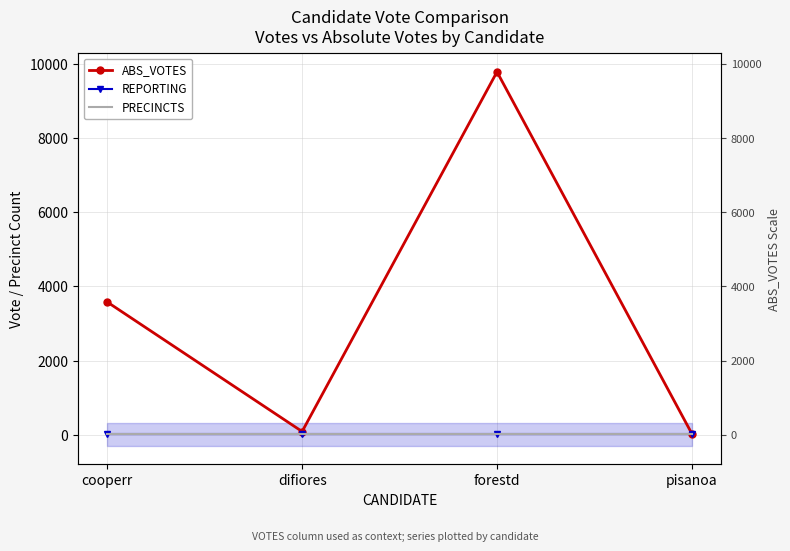

At which category does ABS_VOTES reach its first local valley?

difiores